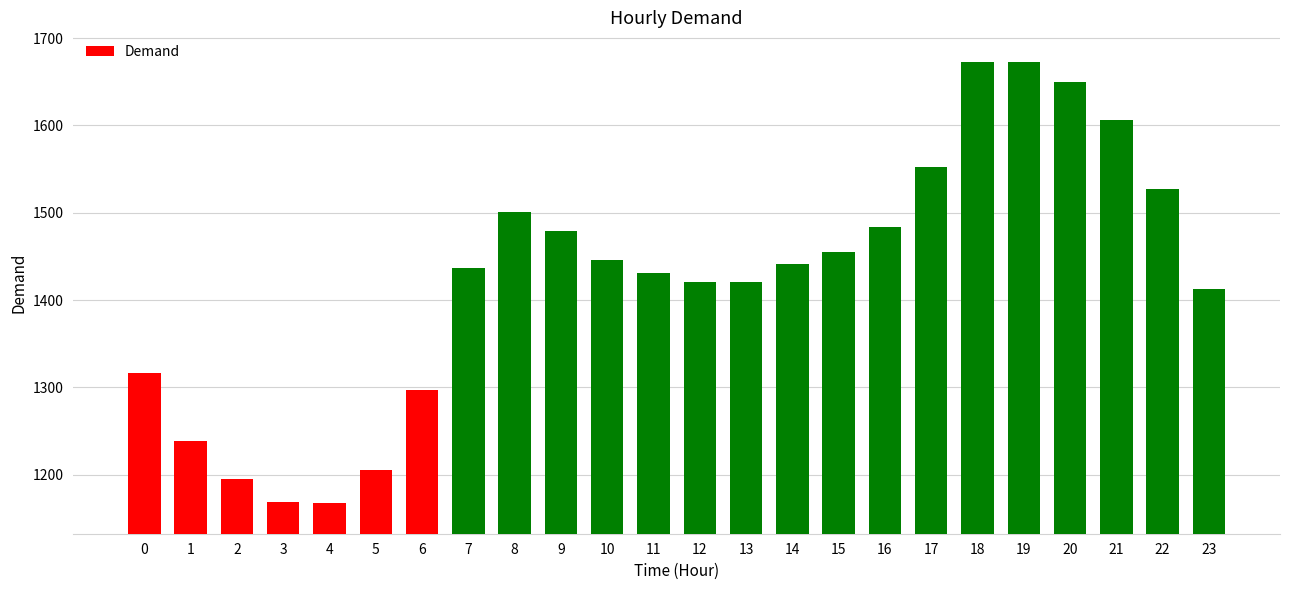

Read the value at 8.

1500.6